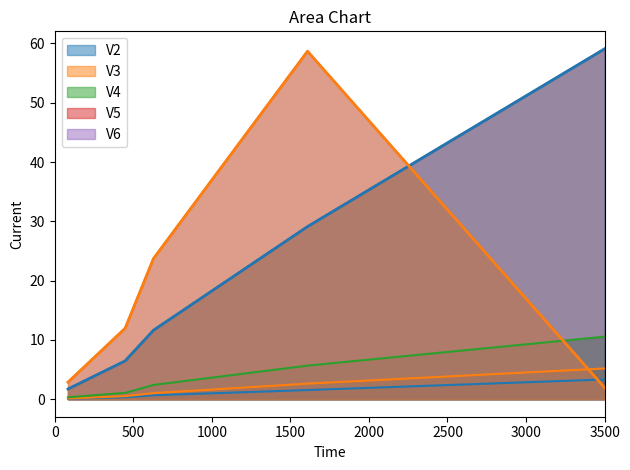

What are all the series names shown in the legend?

V2, V3, V4, V5, V6